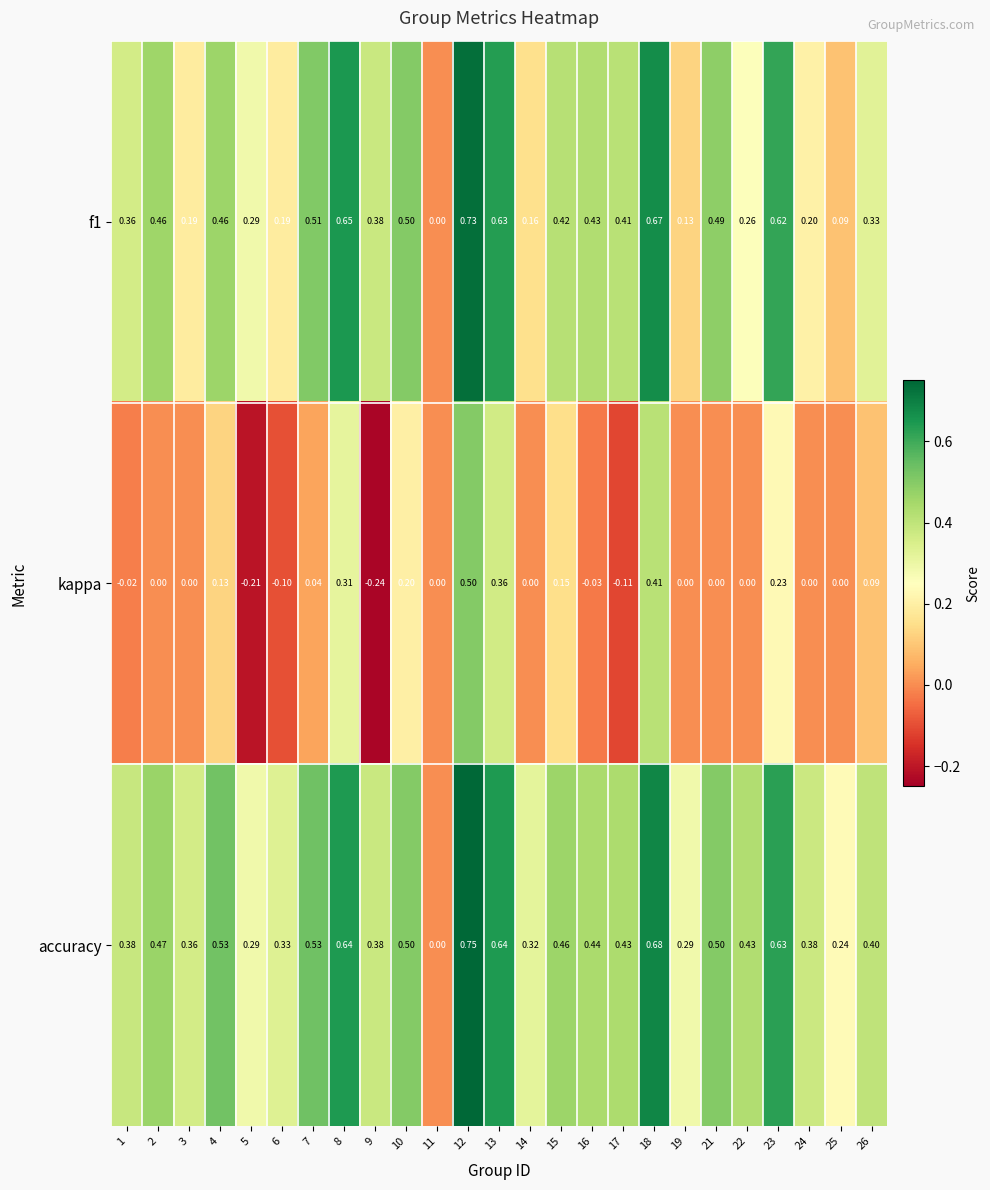

Between 5 and 23, which series saw the biggest shift?

kappa